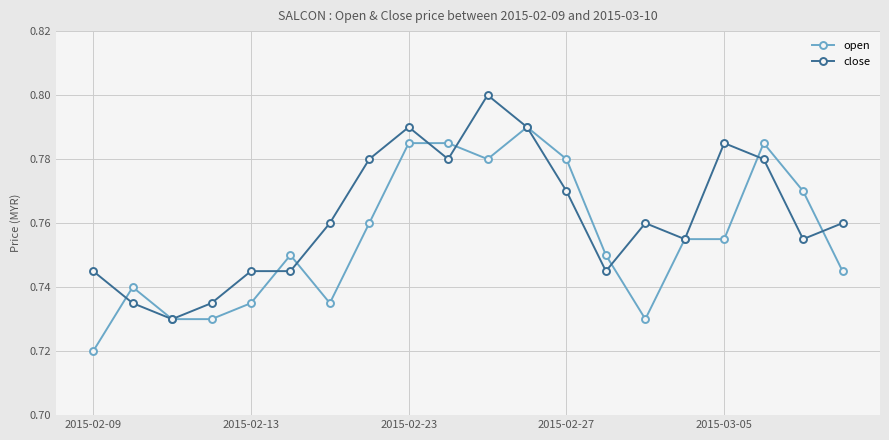

Rank the series by their maximum value, from lowest to highest.

open, close